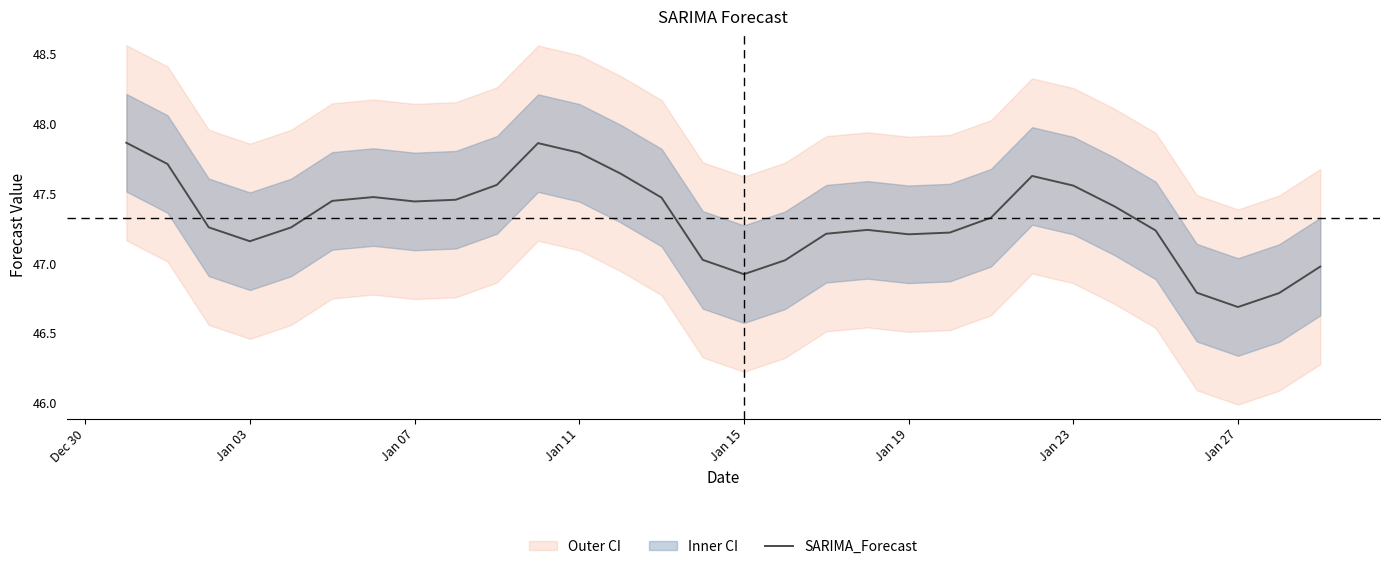

What is the lowest value of the SARIMA_Forecast series?

46.7